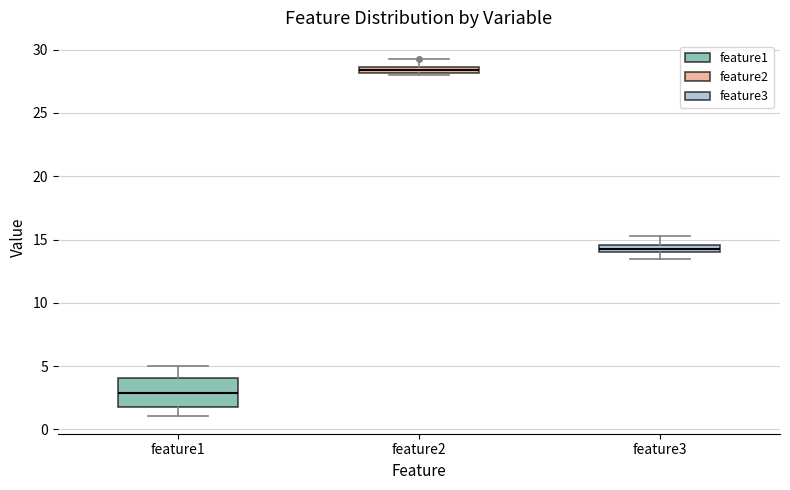

Which box's median line is the highest?

feature2